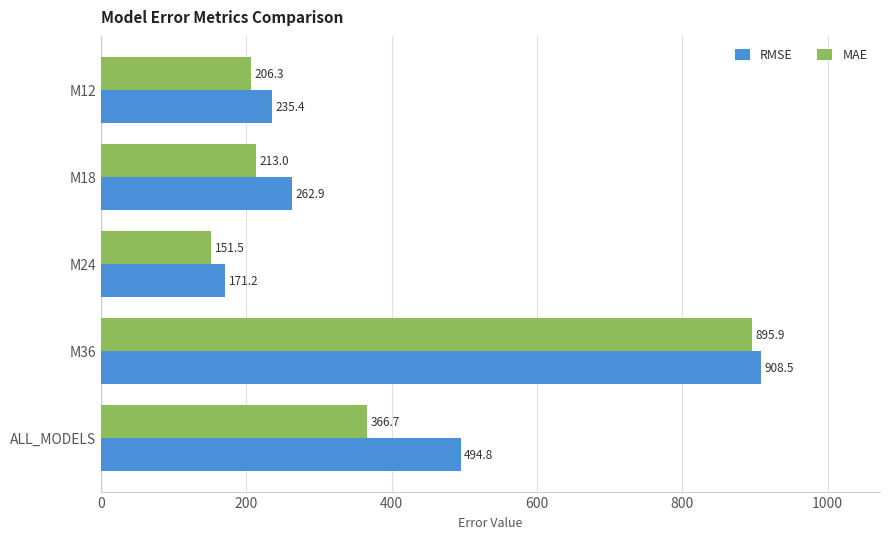

Which series has the largest total across all categories?

RMSE